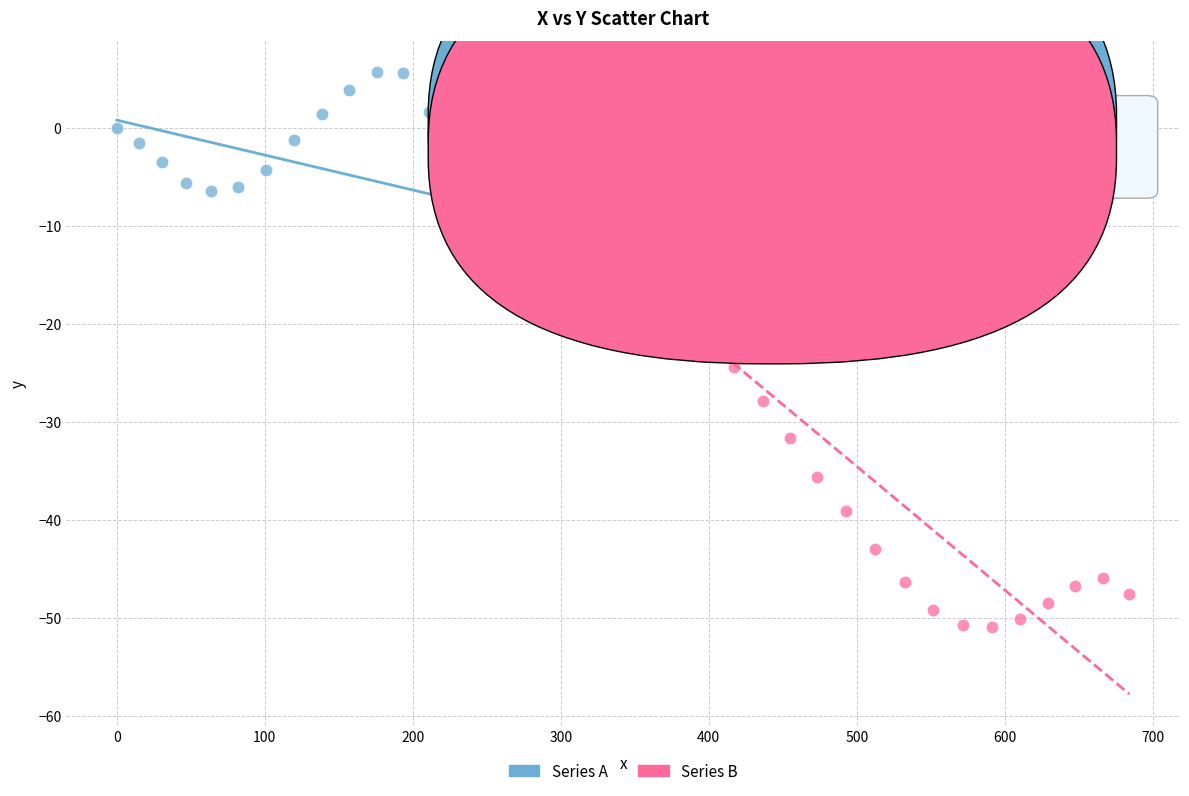

Which series contains the highest Y value?

Series A